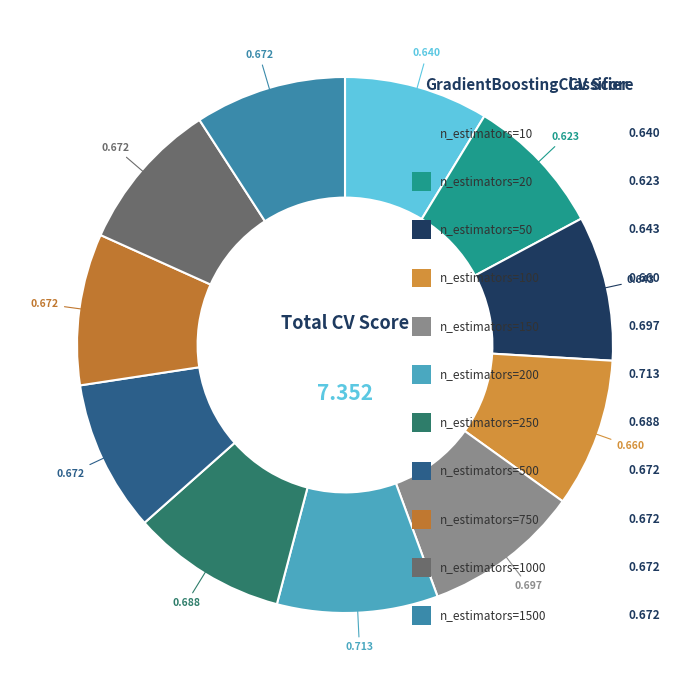

How many segments does this pie chart have?

11